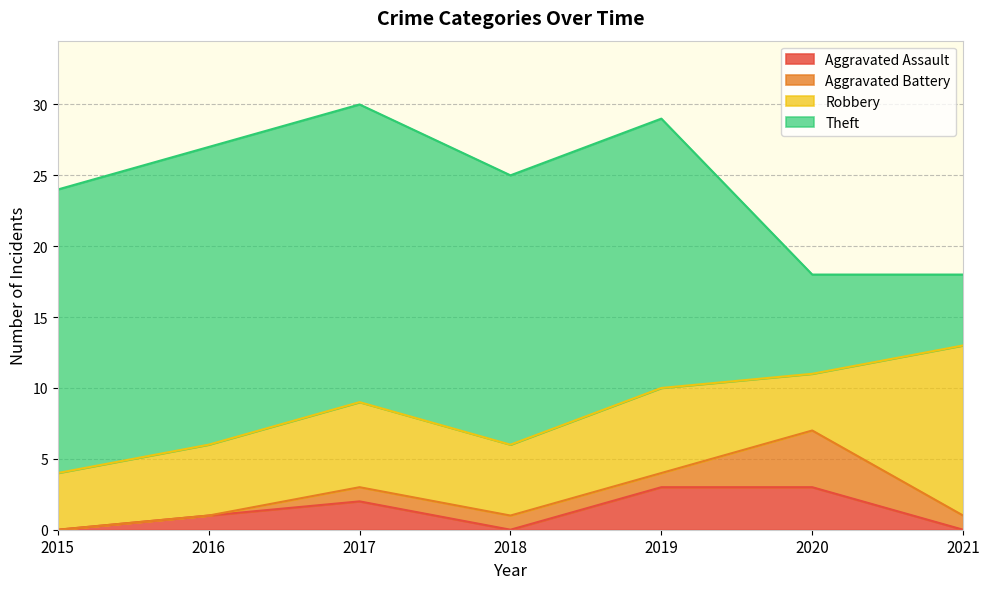

What is the difference between the highest and lowest values at 2021?

12